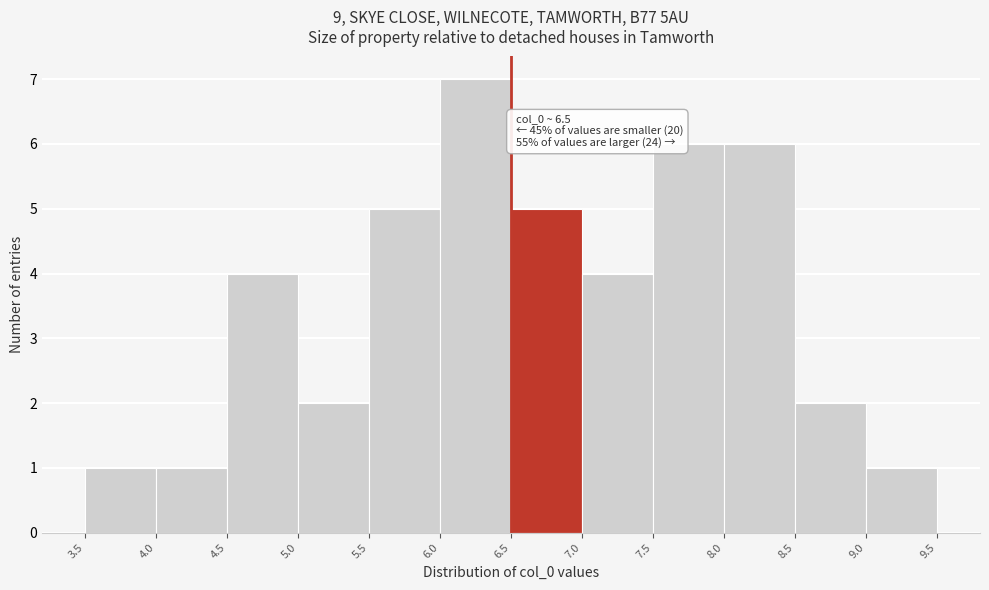

Which range on the x-axis has the tallest bar?

6.0 to 6.5